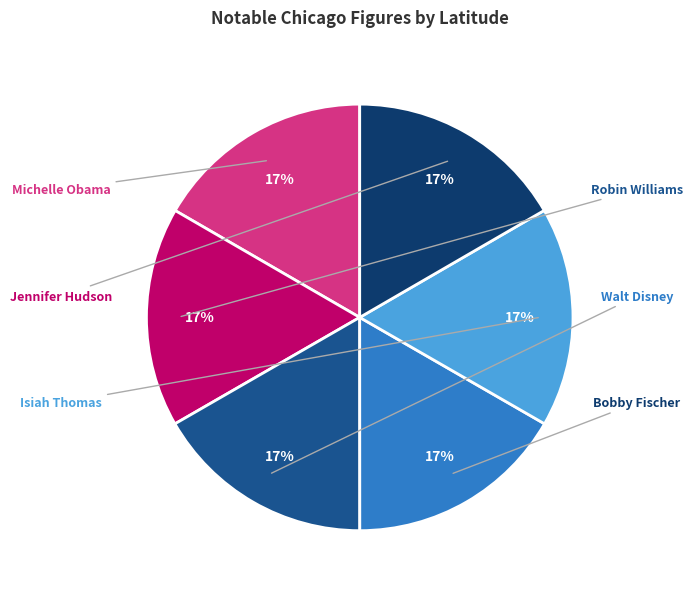

Which category has the smallest portion of the pie?

Jennifer Hudson